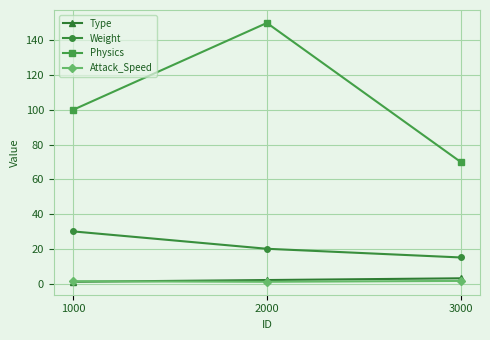

What is the value of the Attack_Speed point at the 3rd from the left?

1.5